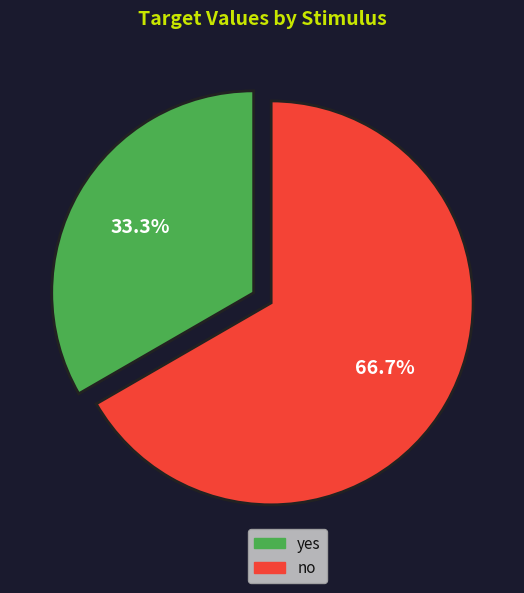

How many segments does this pie chart have?

2